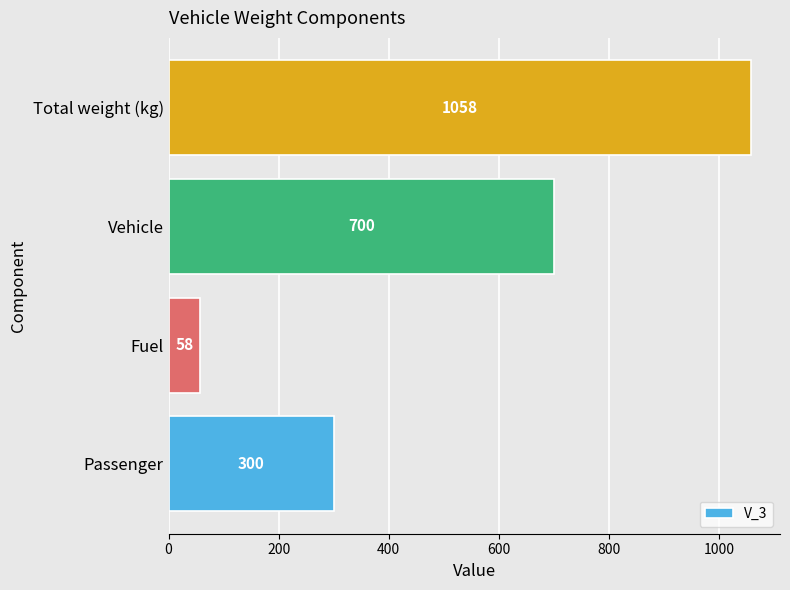

List the labels in order of value, largest first.

Total weight (kg), Vehicle, Passenger, Fuel